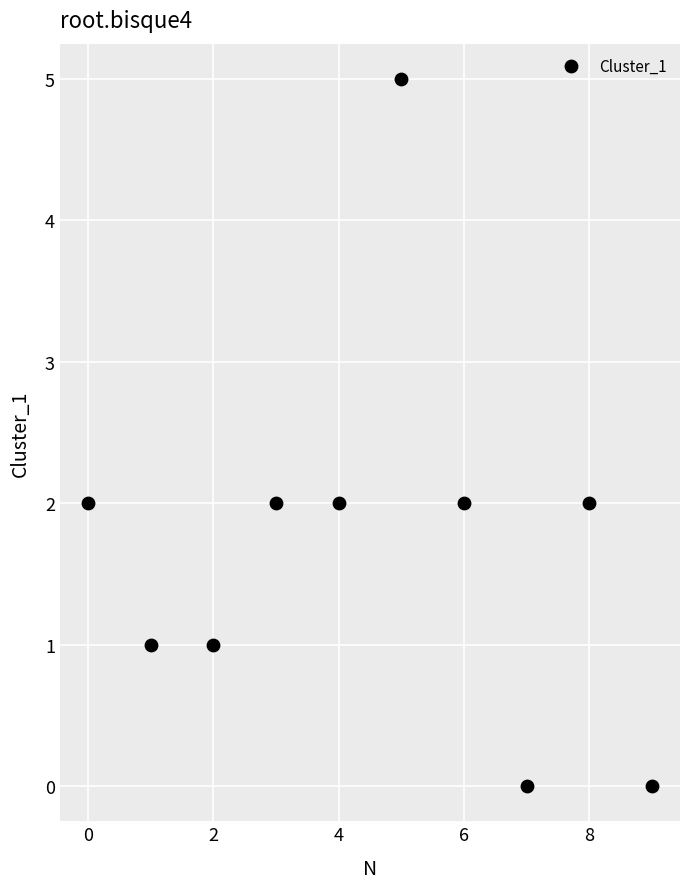

What is the range of Y values (max minus min)?

5